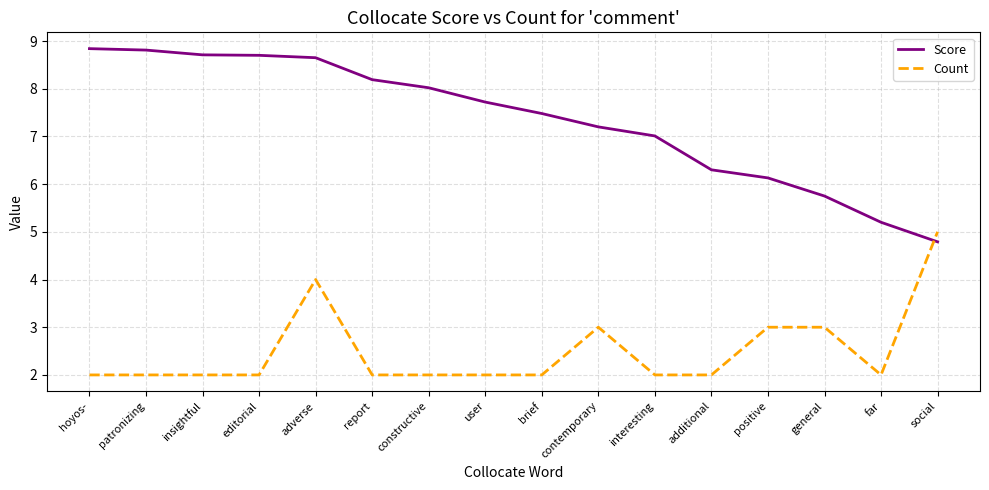

Which series changed the most between brief and additional?

Score